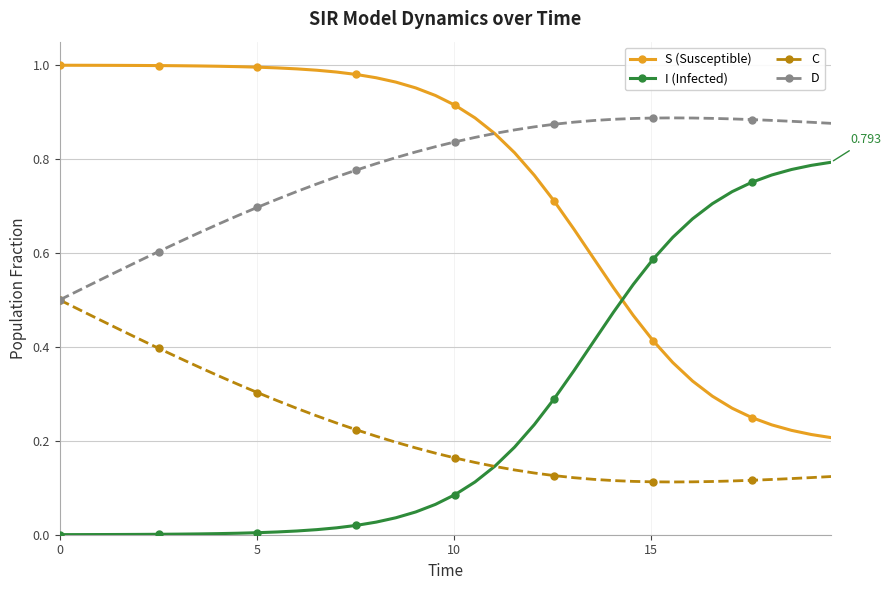

List the series in order of their peak value, highest first.

S (Susceptible), D, I (Infected), C